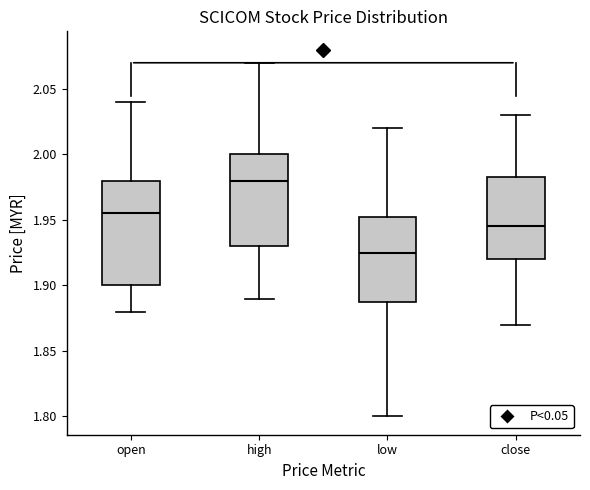

Where is the lower edge of the box for high on the y-axis? The values are not printed on the chart, so give them approximately, as read against the axis.

1.930